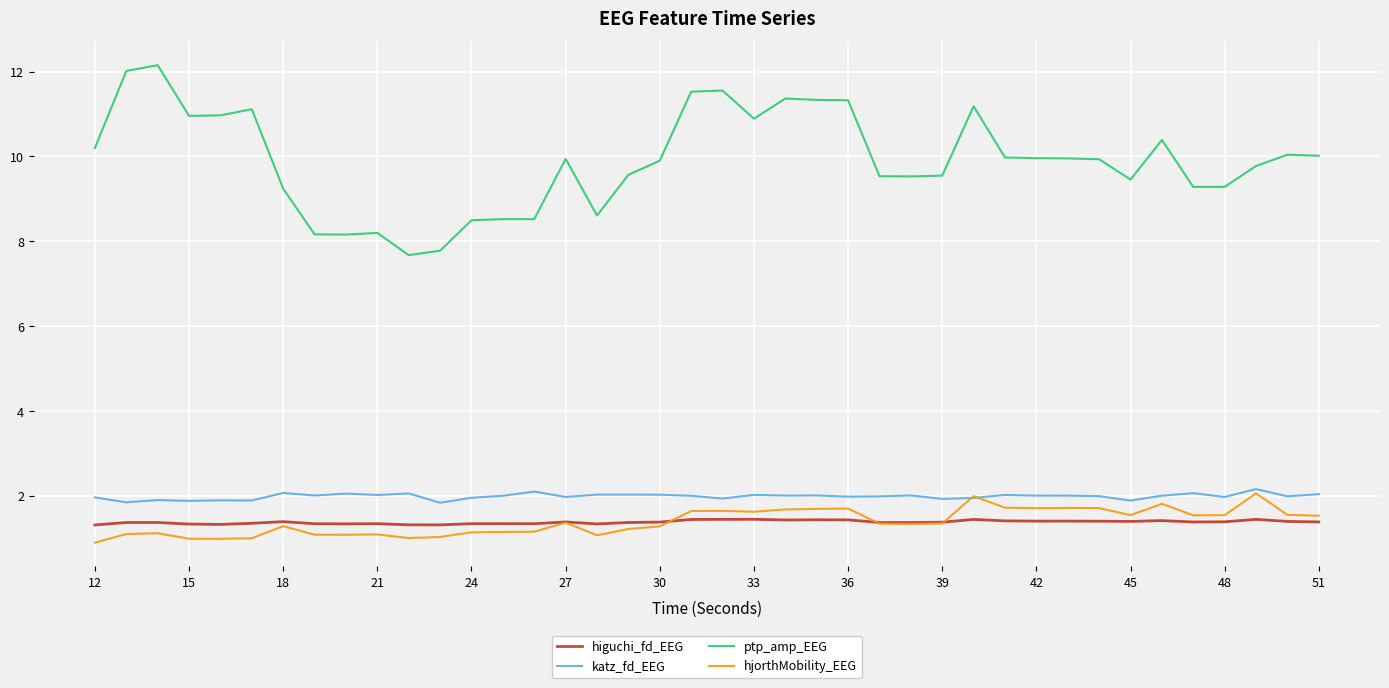

Which series has the largest total across all categories?

ptp_amp_EEG